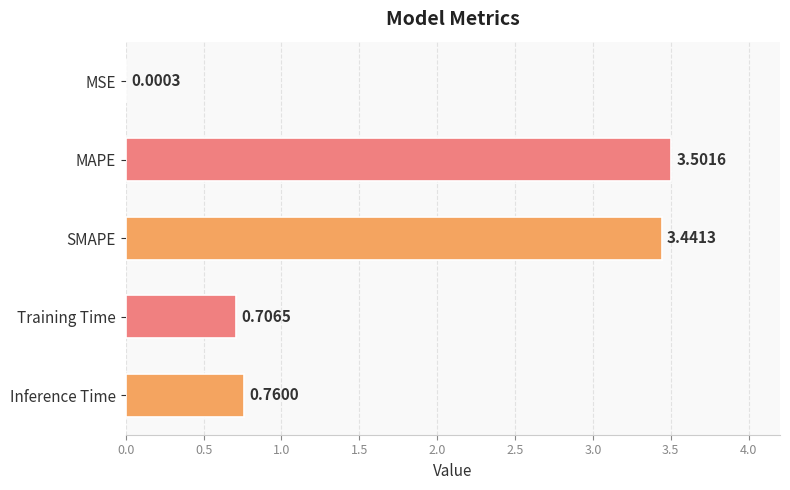

What is the sum of the values at Training Time and Inference Time?

1.5